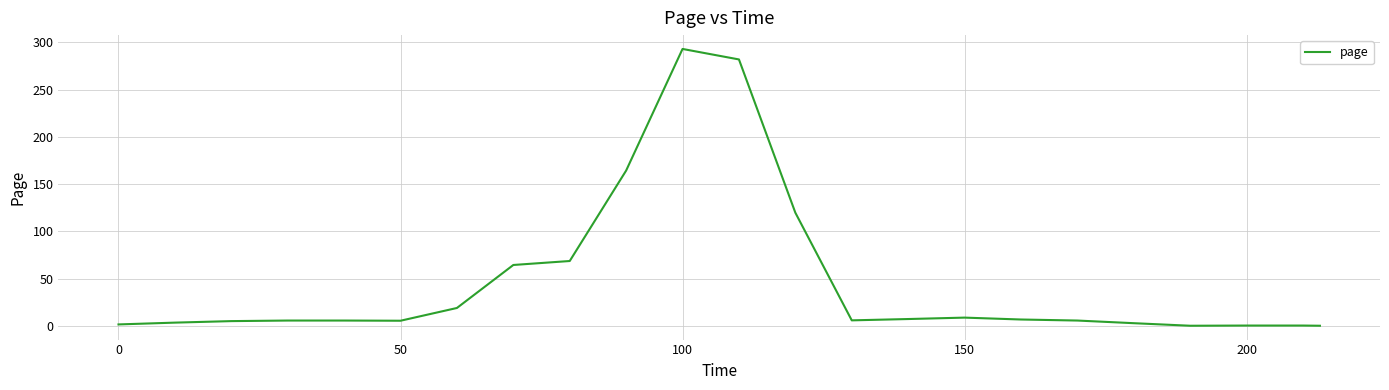

What is the difference between the maximum and second lowest values?

292.9